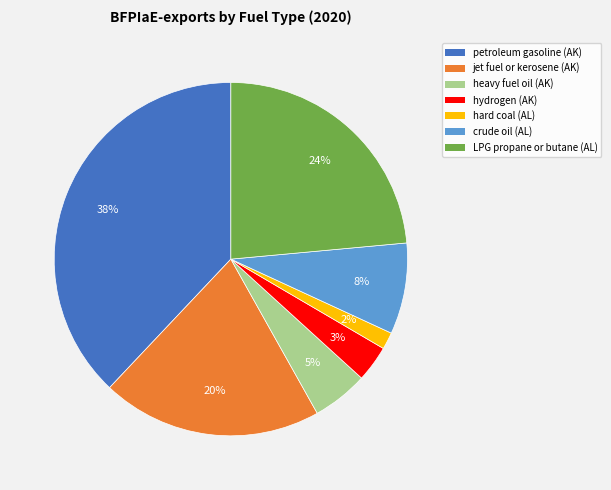

The hydrogen (AK) slice represents 3% of the pie. True or false?

True